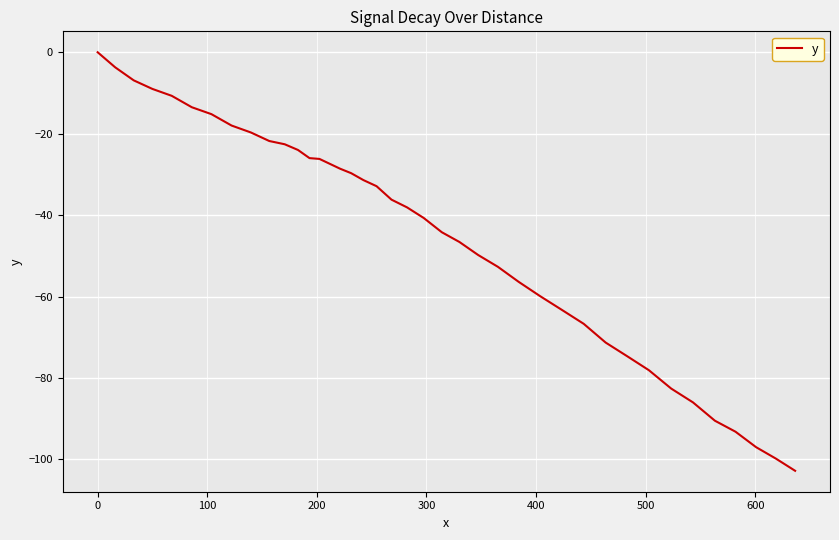

What is the difference between the maximum and minimum values?

102.8